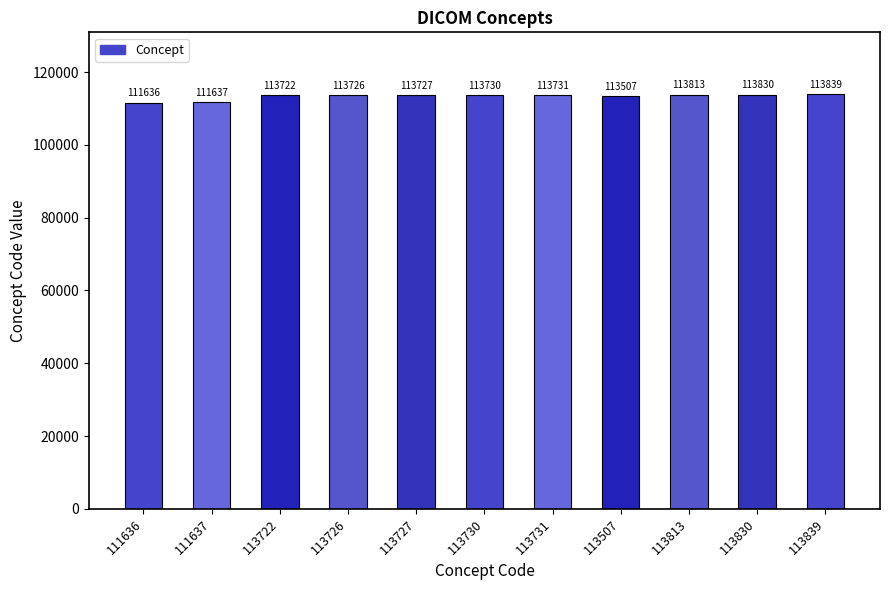

Which has a higher value, 113731 or 111637?

113731